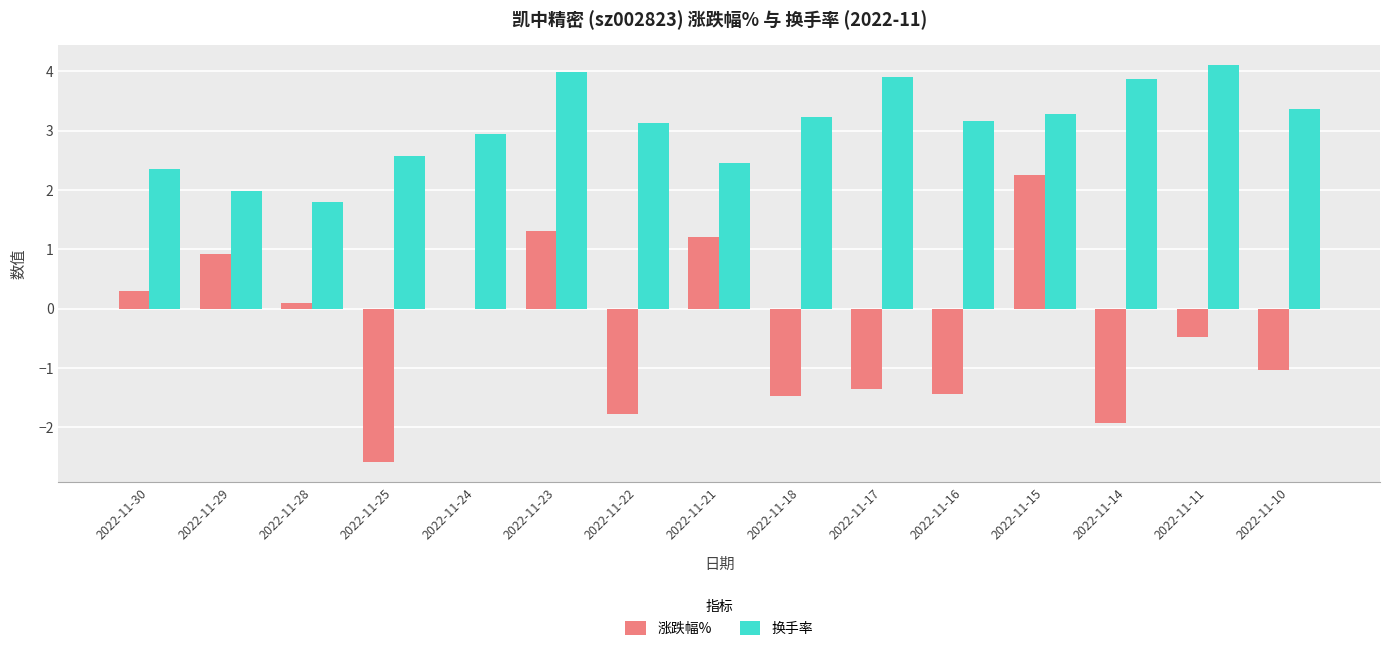

What is the sum of the 换手率 values at 2022-11-28 and 2022-11-18?

5.0